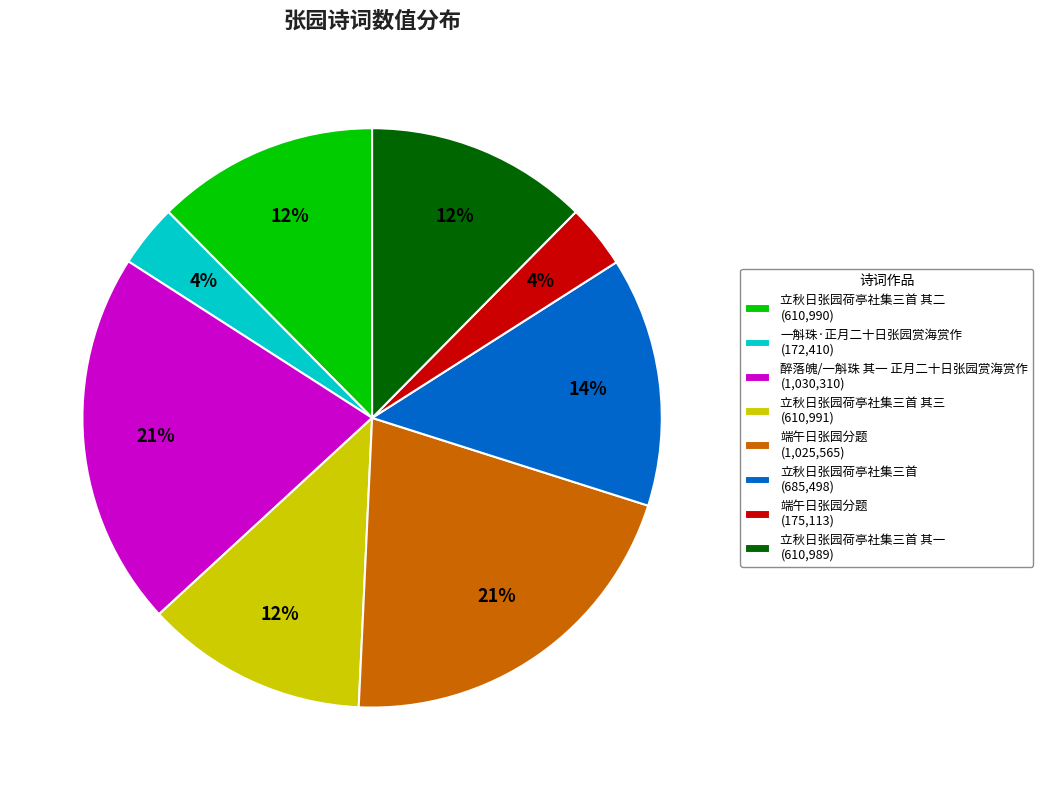

What is the ratio of the value at 立秋日张园荷亭社集三首 其一 (610,989) to the value at 立秋日张园荷亭社集三首 其三 (610,991)?

1.0